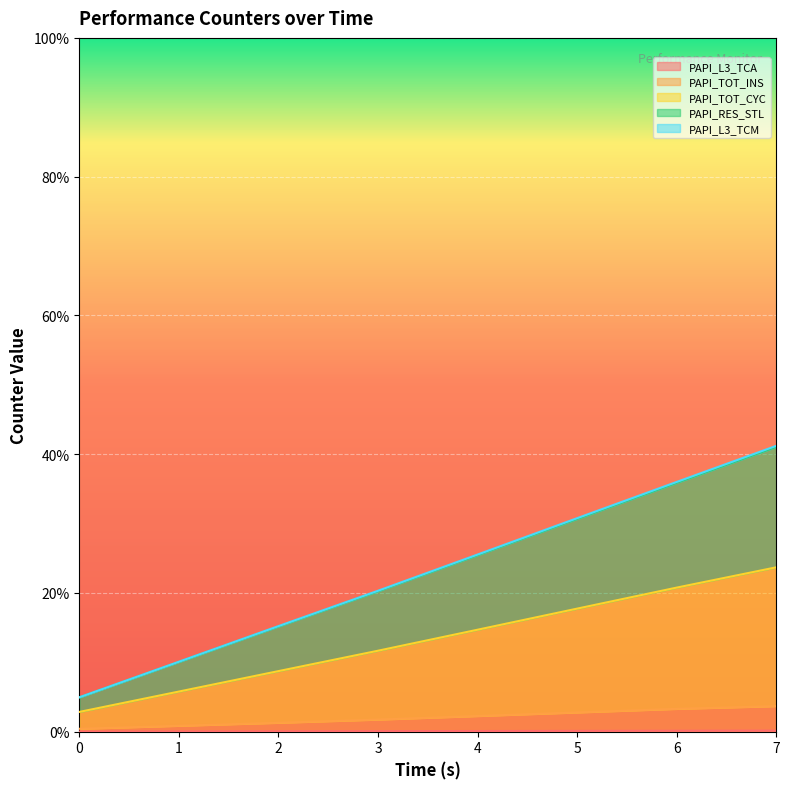

Rank the series by their maximum value, from lowest to highest.

PAPI_L3_TCA, PAPI_TOT_INS, PAPI_L3_TCM, PAPI_TOT_CYC, PAPI_RES_STL